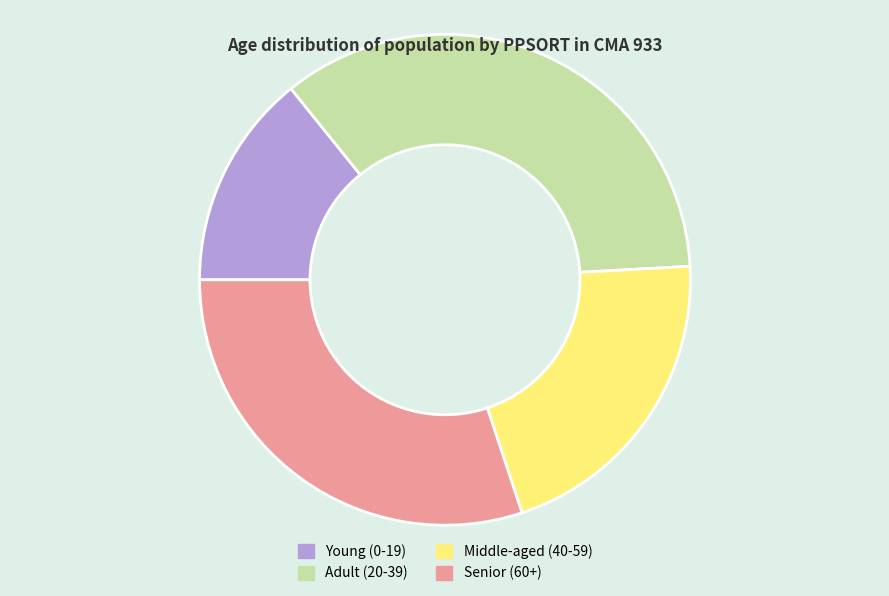

What is the largest slice in the pie chart?

Adult (20-39)